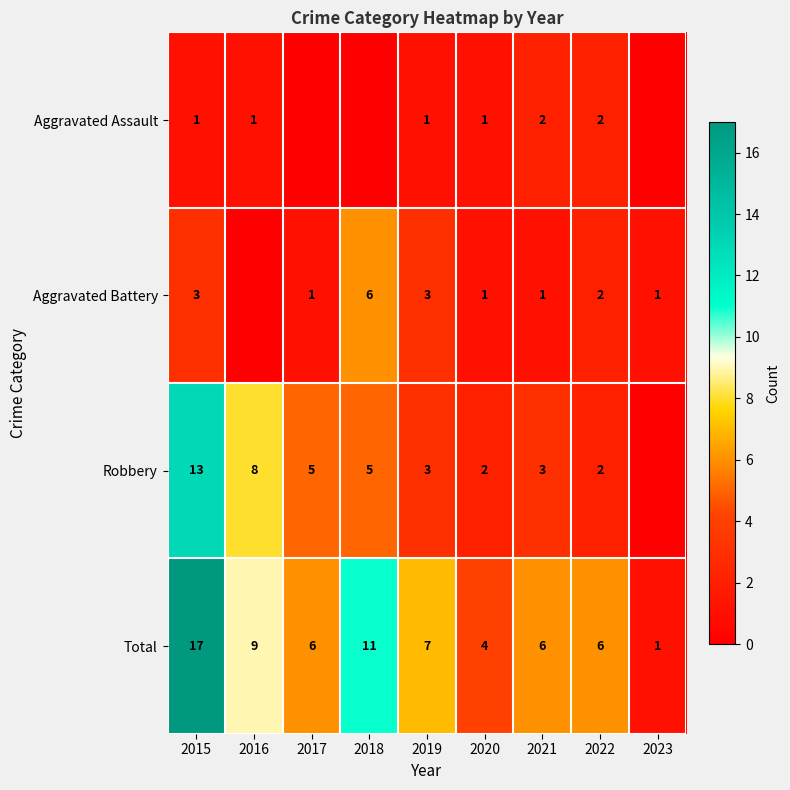

How many categories are shown in the chart?

9